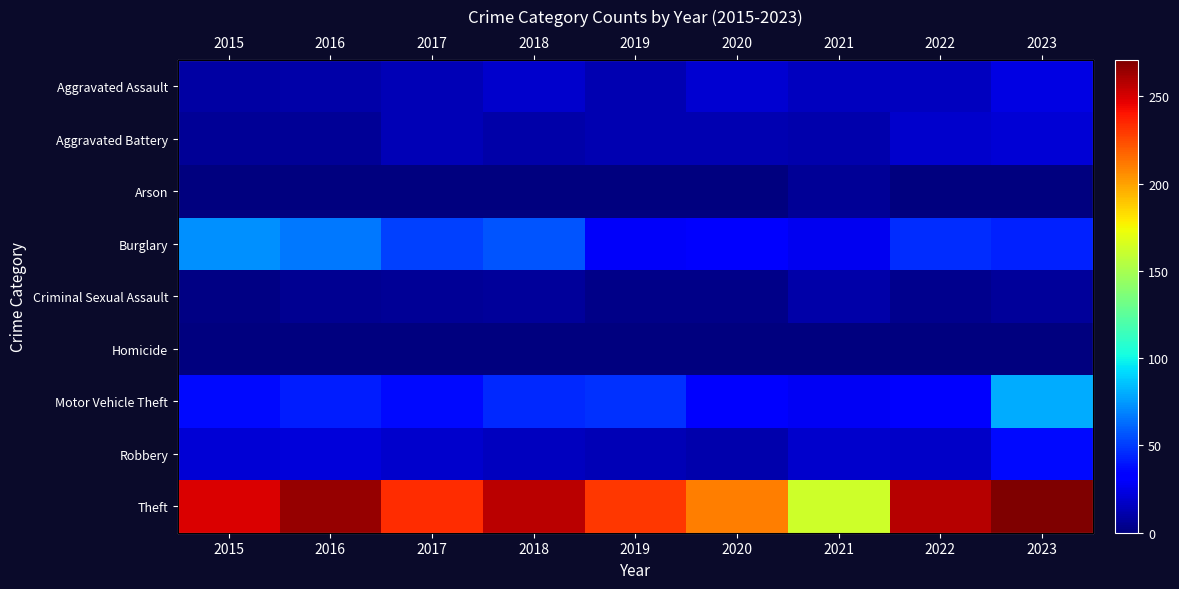

Is it true that Robbery equals 8 at 2015?

False